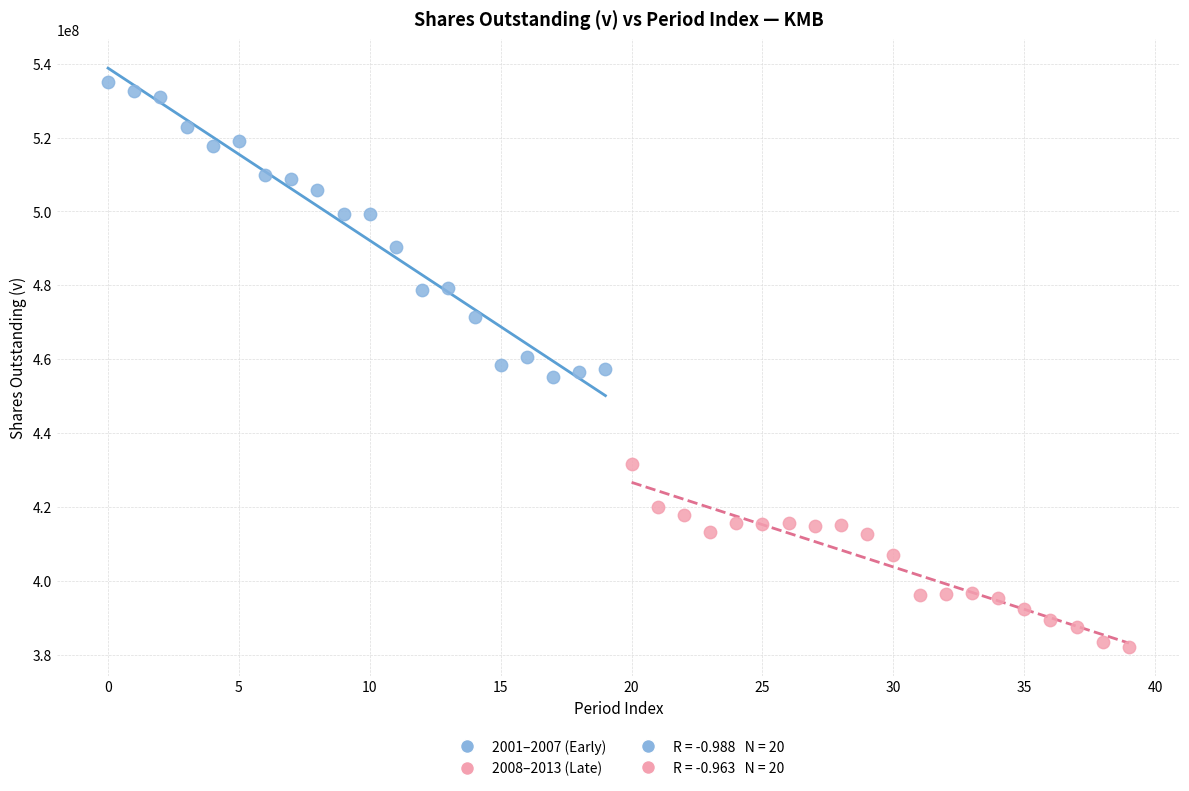

Which series has the widest spread of Y values?

2001–2007 (Early)